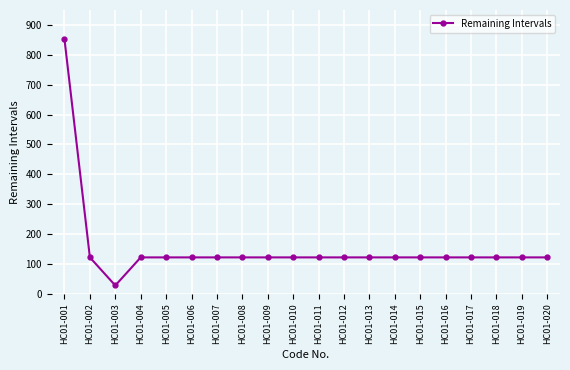

What is the minimum value shown in the chart?

28